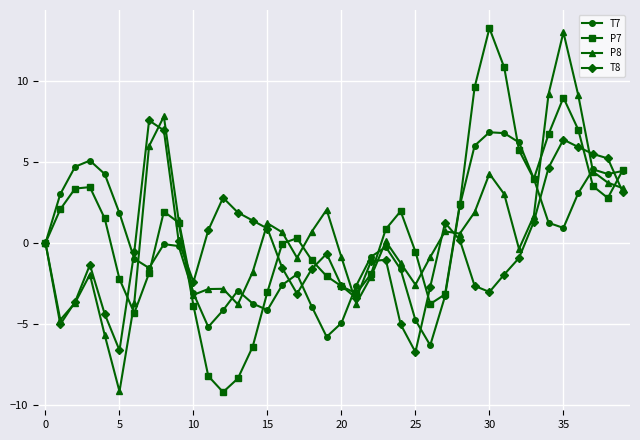

What is the lowest value of the P7 series?

-9.2